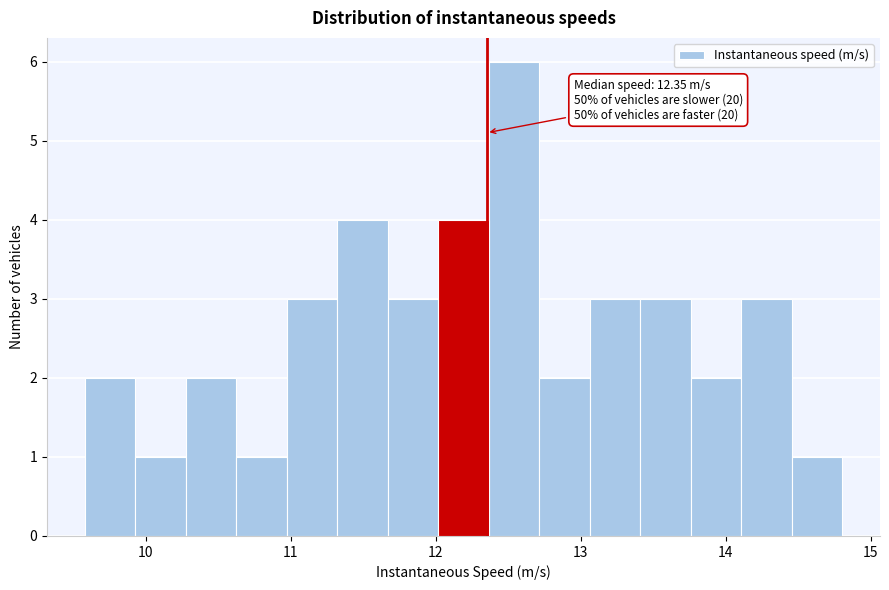

Around what value on the x-axis is the tallest bar? Give the approximate position of its centre, as read against the axis.

12.5